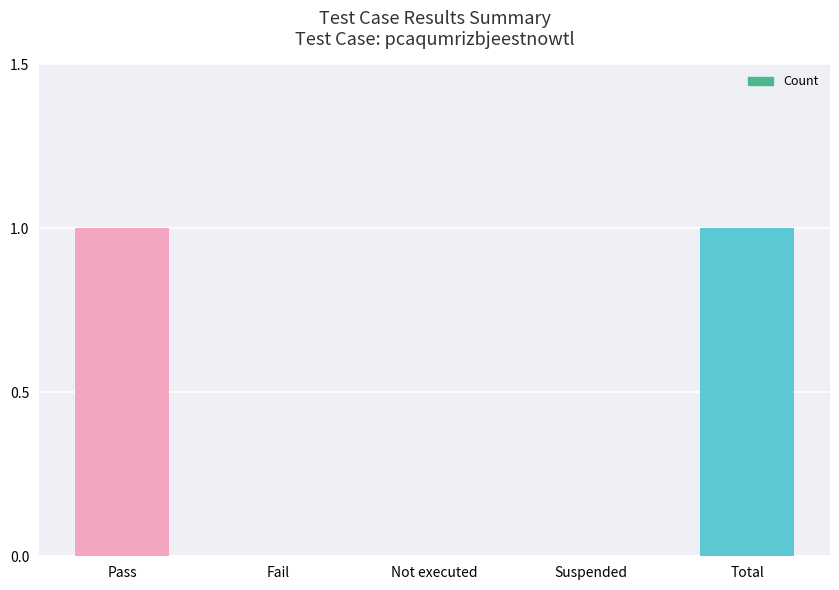

Reading right to left, extract all data points from this chart.

Total=1	Suspended=0	Not executed=0	Fail=0	Pass=1